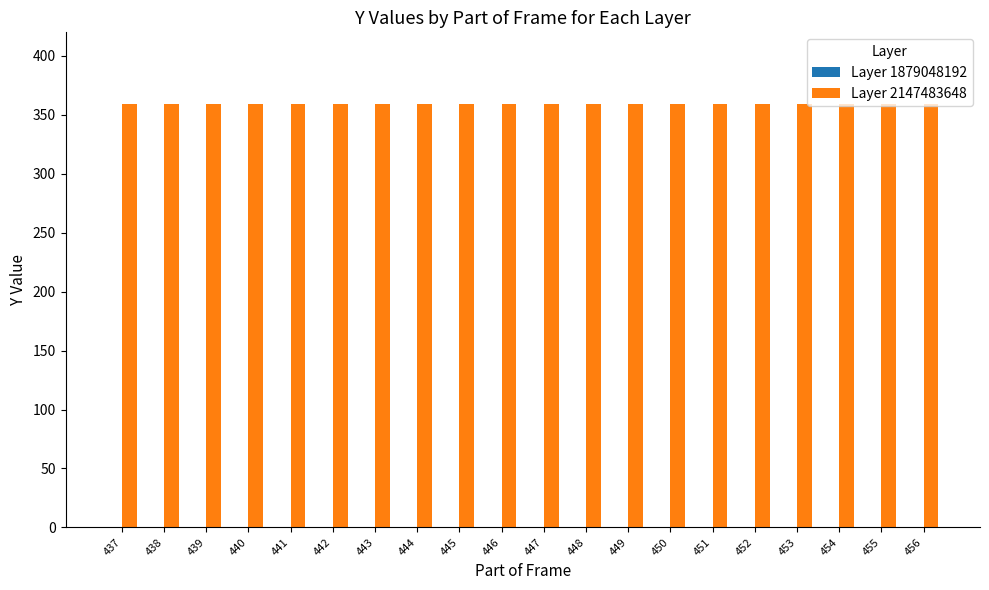

Which has a higher value, 451 or 452?

451